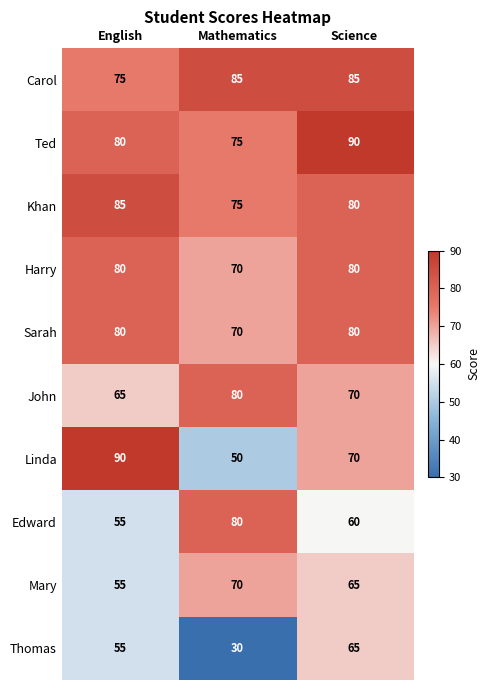

What is the minimum value for Thomas?

30